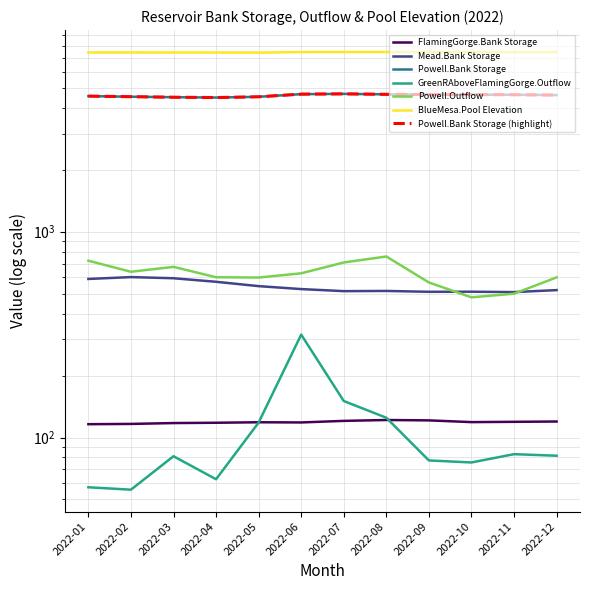

Reading left to right, list all the values displayed in this chart.

FlamingGorge.Bank Storage: 116.1	116.5	117.6	118.0	118.6	118.4	120.5	121.7	121.2	118.8	119.2	119.6
Mead.Bank Storage: 589.6	602.0	594.3	571.2	544.1	526.4	514.4	515.6	510.7	511.2	509.0	520.4
Powell.Bank Storage: 4560.2	4530.6	4504.6	4487.9	4525.7	4662.0	4676.0	4653.2	4641.1	4637.6	4630.0	4613.5
GreenRAboveFlamingGorge.Outflow: 57.3	55.8	81.1	62.7	118.2	316.4	150.5	124.8	77.4	75.7	83.0	81.6
Powell.Outflow: 723.0	639.0	675.0	601.0	599.0	628.0	709.0	758.0	566.8	480.0	500.0	600.0
BlueMesa.Pool Elevation: 7430.5	7429.4	7426.7	7424.8	7418.2	7465.5	7473.1	7467.5	7461.5	7453.4	7456.1	7457.6